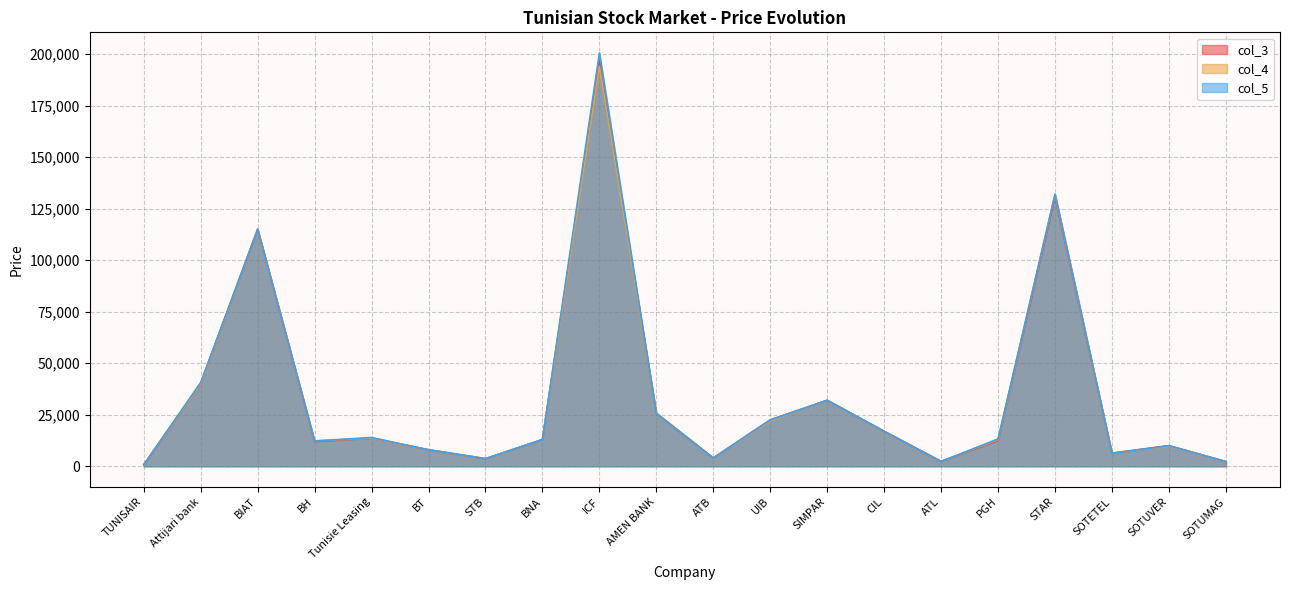

Reading right to left, transcribe all the data shown in this chart.

col_3: 2280	10000	6390	130810	12520	2350	16950	32000	22500	4000	25750	197000	12970	3690	7980	13600	12000	115000	40000	740
col_4: 2280	9700	6260	131990	12890	2350	16940	32000	22110	3990	25740	194100	12960	3610	7980	13600	12290	115000	40000	740
col_5: 2250	9950	6250	131990	13270	2300	16940	32000	22490	3990	25500	200500	12960	3690	7980	13950	12250	115000	40700	740